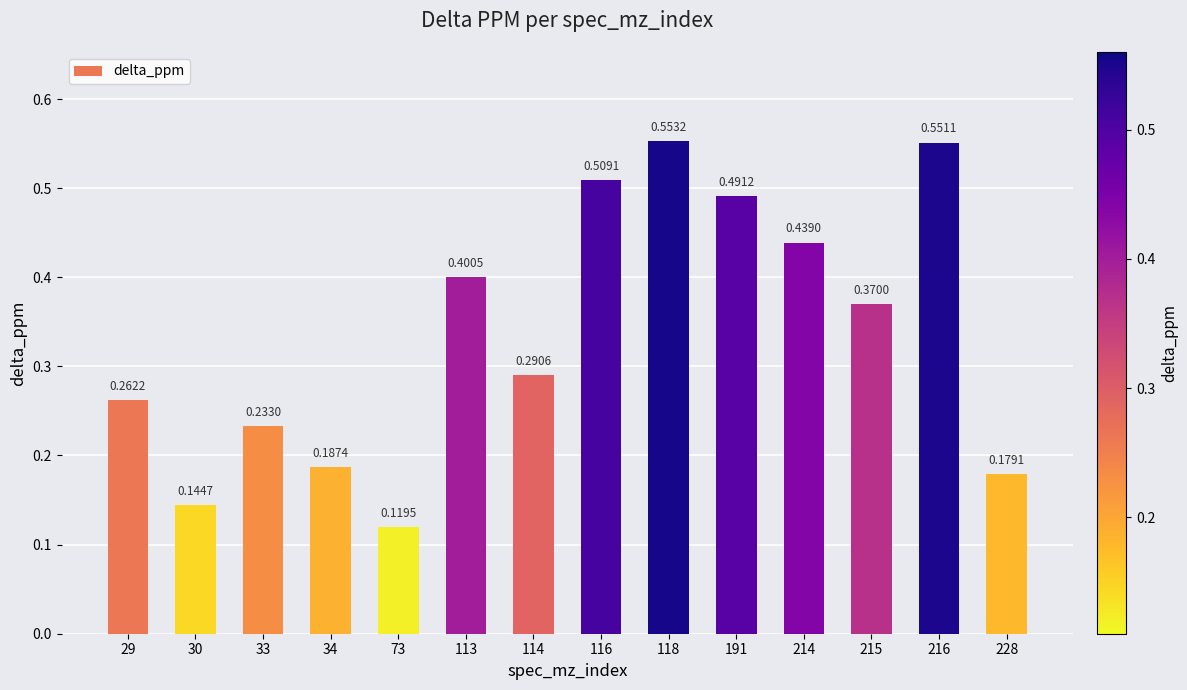

Rank the categories by value from highest to lowest.

118, 216, 116, 191, 214, 113, 215, 114, 29, 33, 34, 228, 30, 73